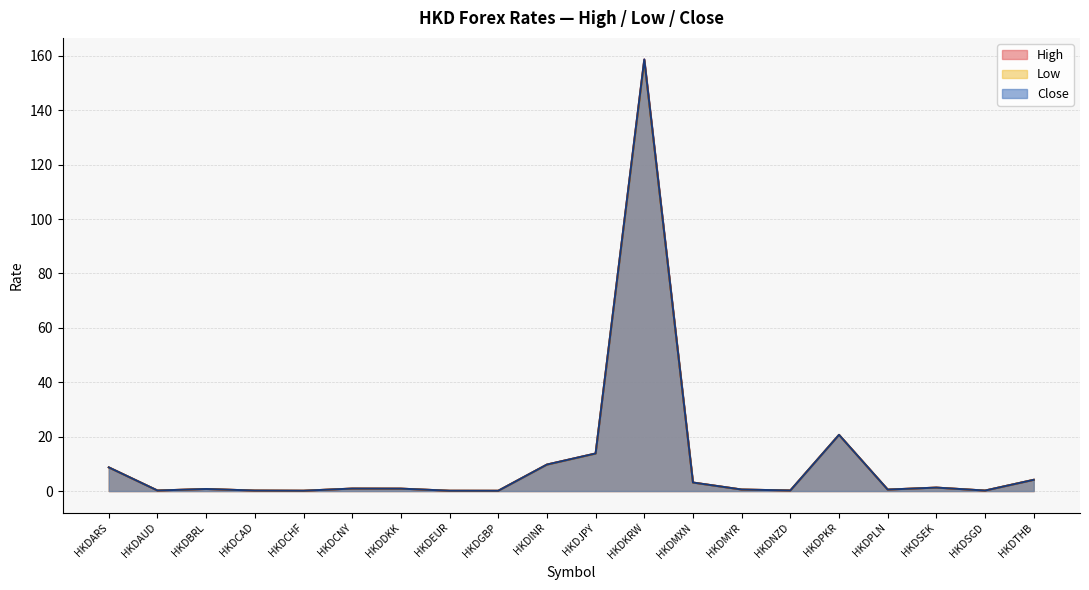

Rank the categories by Close value from lowest to highest.

HKDGBP, HKDEUR, HKDCHF, HKDCAD, HKDSGD, HKDAUD, HKDNZD, HKDPLN, HKDMYR, HKDBRL, HKDDKK, HKDCNY, HKDSEK, HKDMXN, HKDTHB, HKDARS, HKDINR, HKDJPY, HKDPKR, HKDKRW